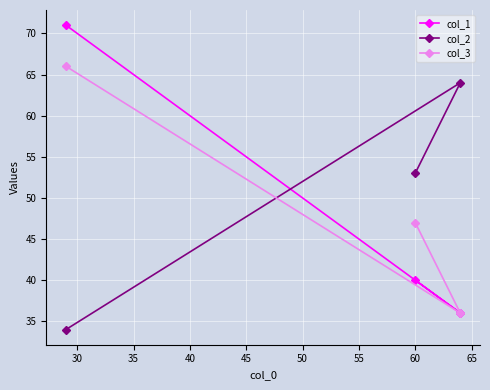

What is the smallest value displayed?

34